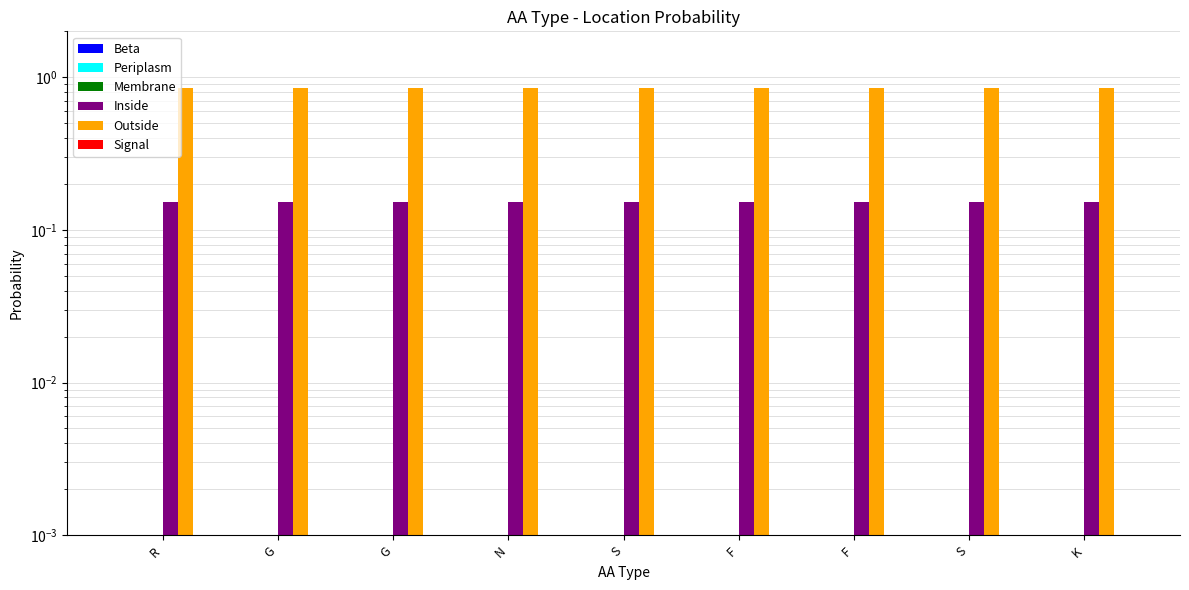

What is the label of the 1st bar from the left?

R